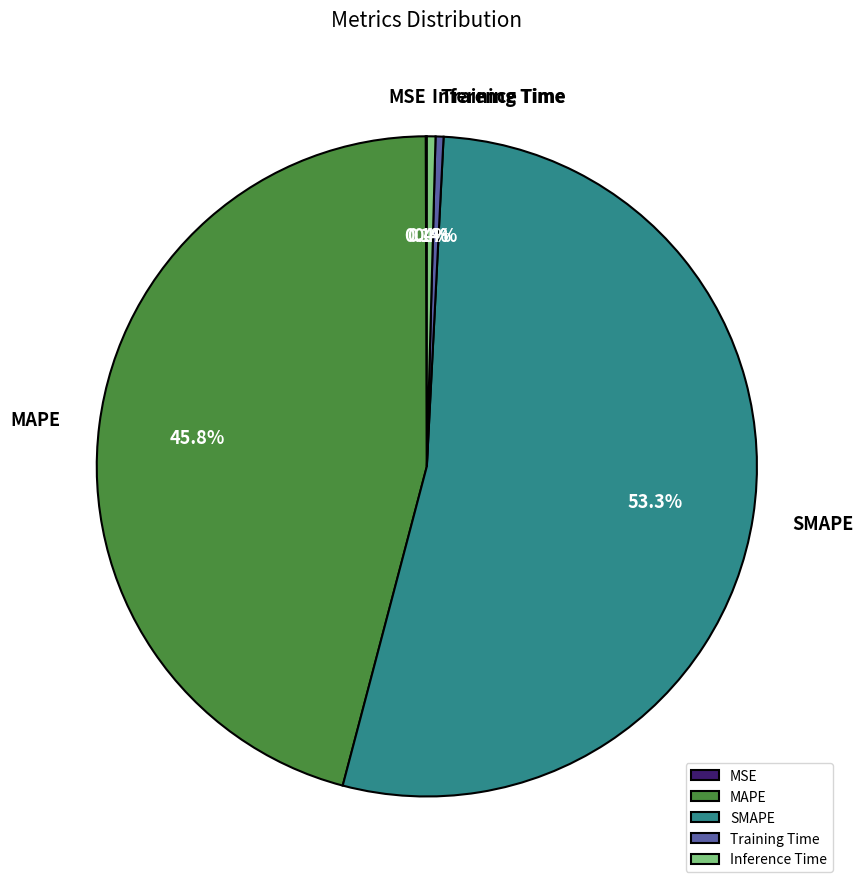

To the nearest percent, what is the difference between the largest and smallest slice percentages?

53%